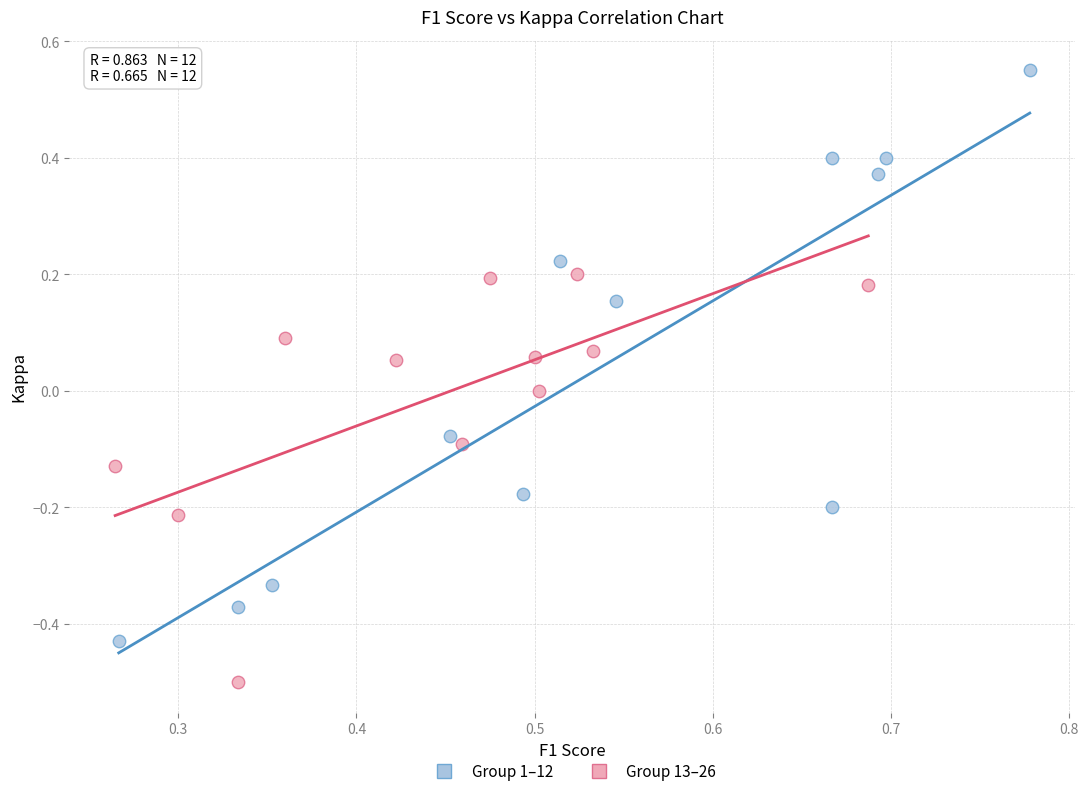

Which series has the largest Y range (max minus min)?

Group 1–12